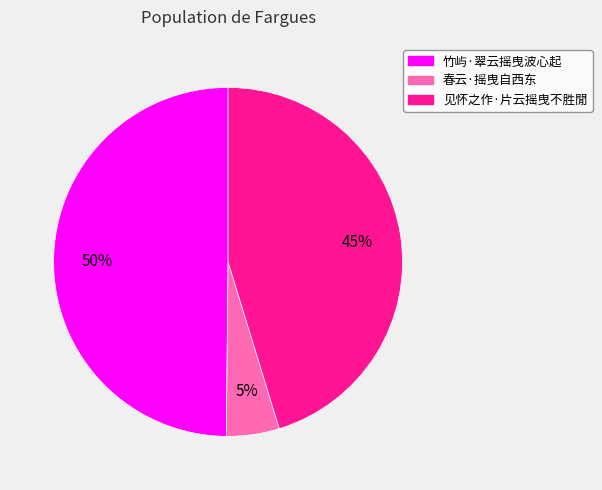

Does any single category account for the majority?

No